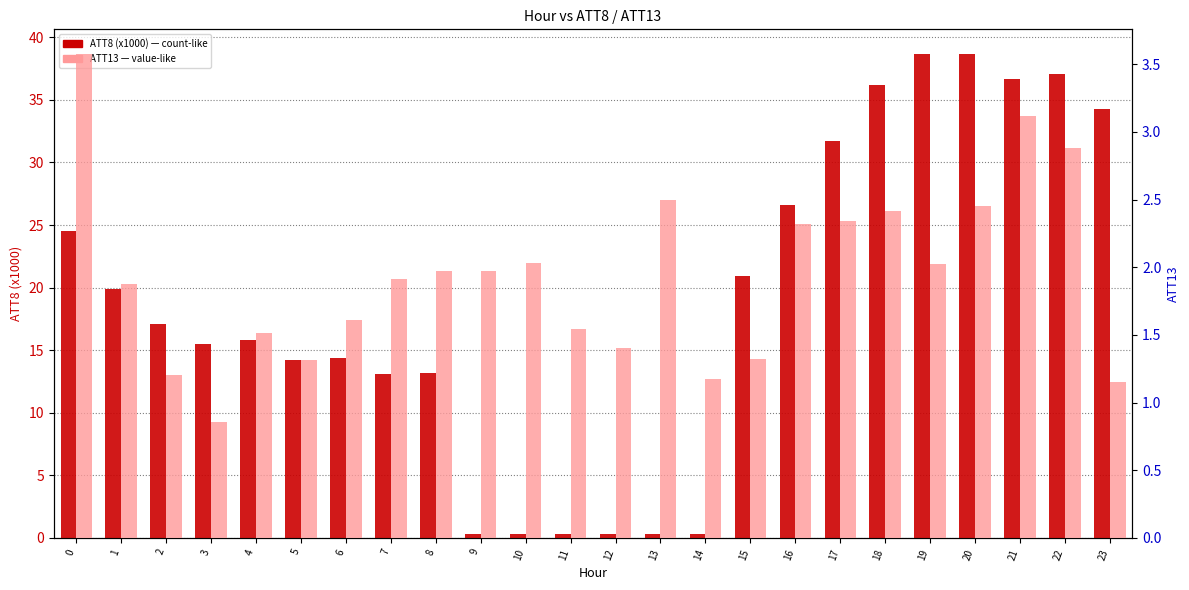

What is the approximate value of ATT13 at 22?

2.9